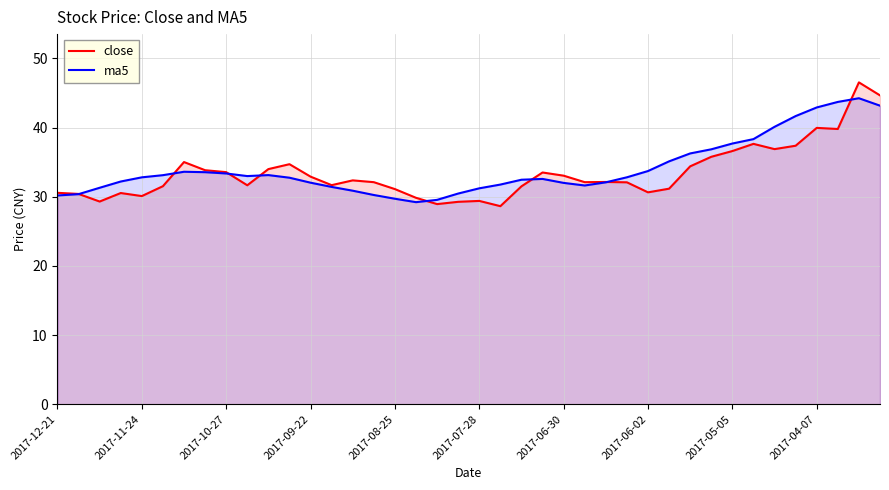

Which series ends up on top after the final intersection of close and ma5?

close